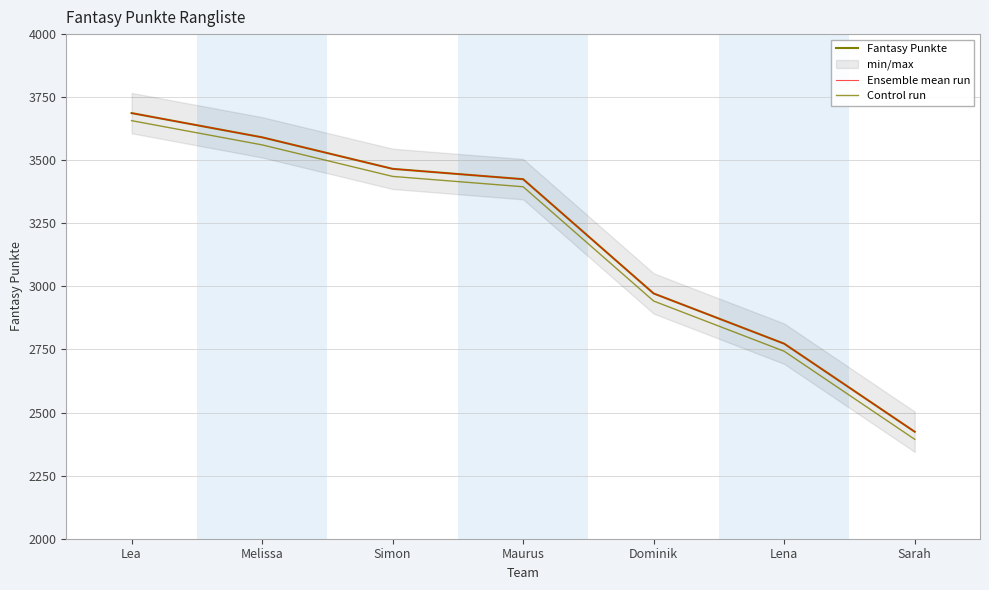

Is it true that Control run equals 2743 at Lena?

True